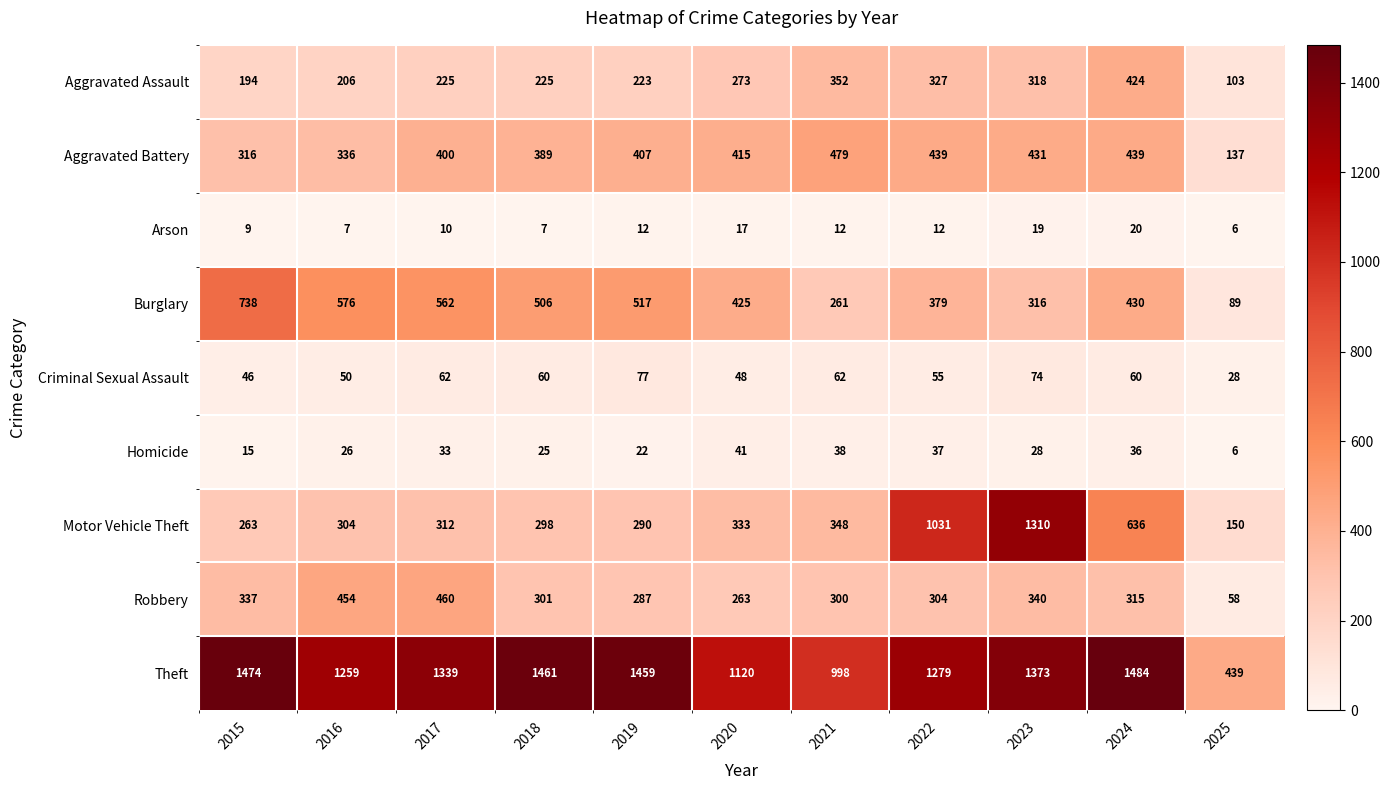

True or false: Aggravated Assault has a value of 206 at 2016.

True